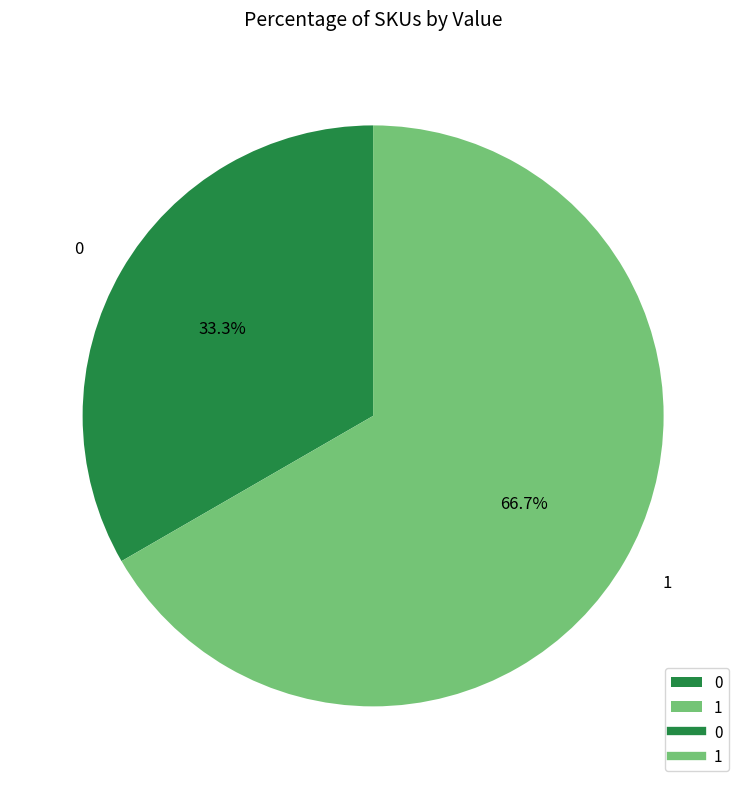

Is there a majority slice in this chart?

Yes